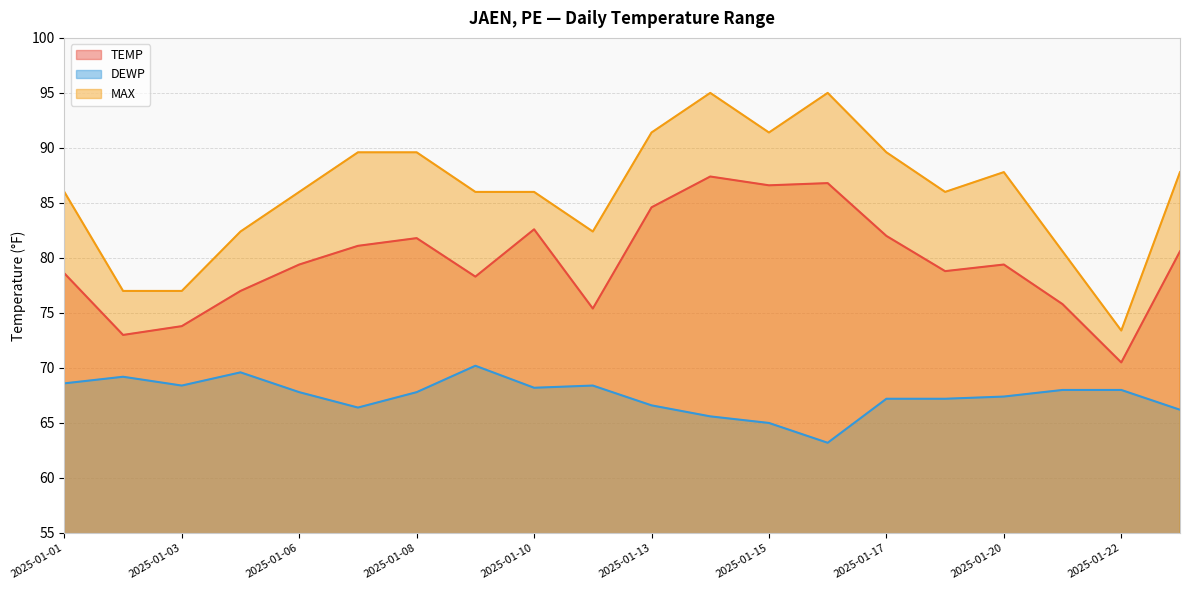

List the labels in order of TEMP value, smallest first.

2025-01-22, 2025-01-02, 2025-01-03, 2025-01-11, 2025-01-21, 2025-01-04, 2025-01-09, 2025-01-01, 2025-01-18, 2025-01-06, 2025-01-20, 2025-01-23, 2025-01-07, 2025-01-08, 2025-01-17, 2025-01-10, 2025-01-13, 2025-01-15, 2025-01-16, 2025-01-14